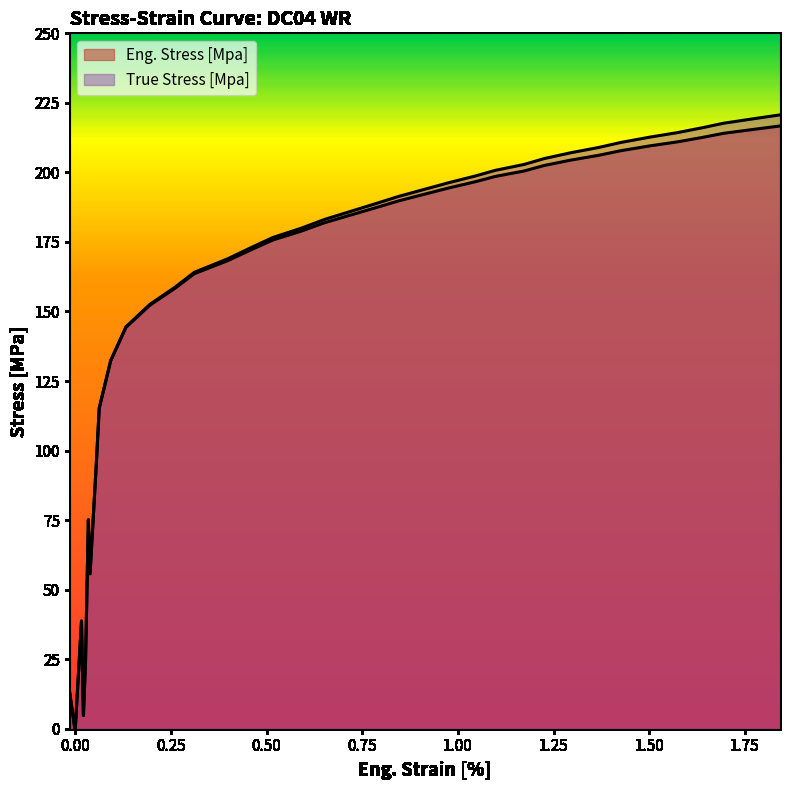

Does the chart display data point markers on the line(s)?

No